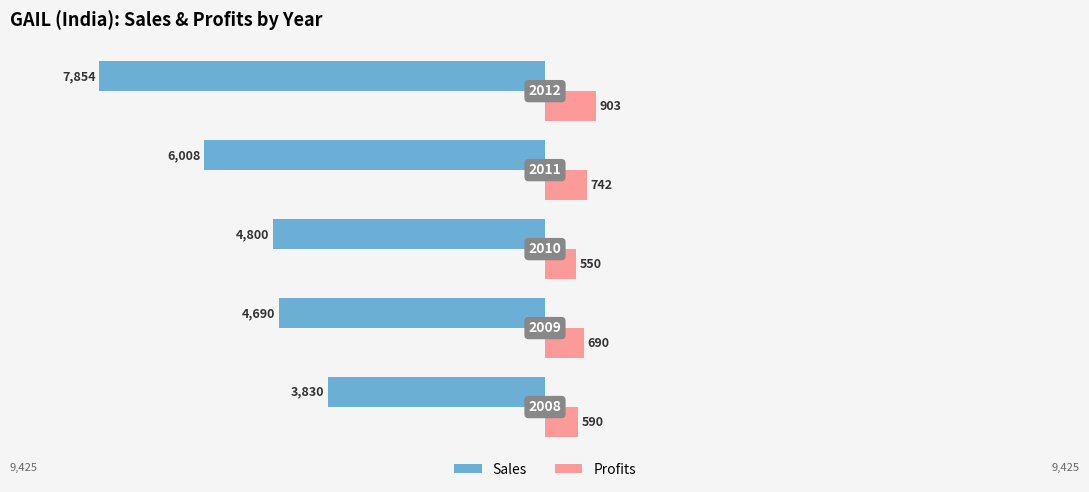

What are all the series names shown in the legend?

Sales, Profits